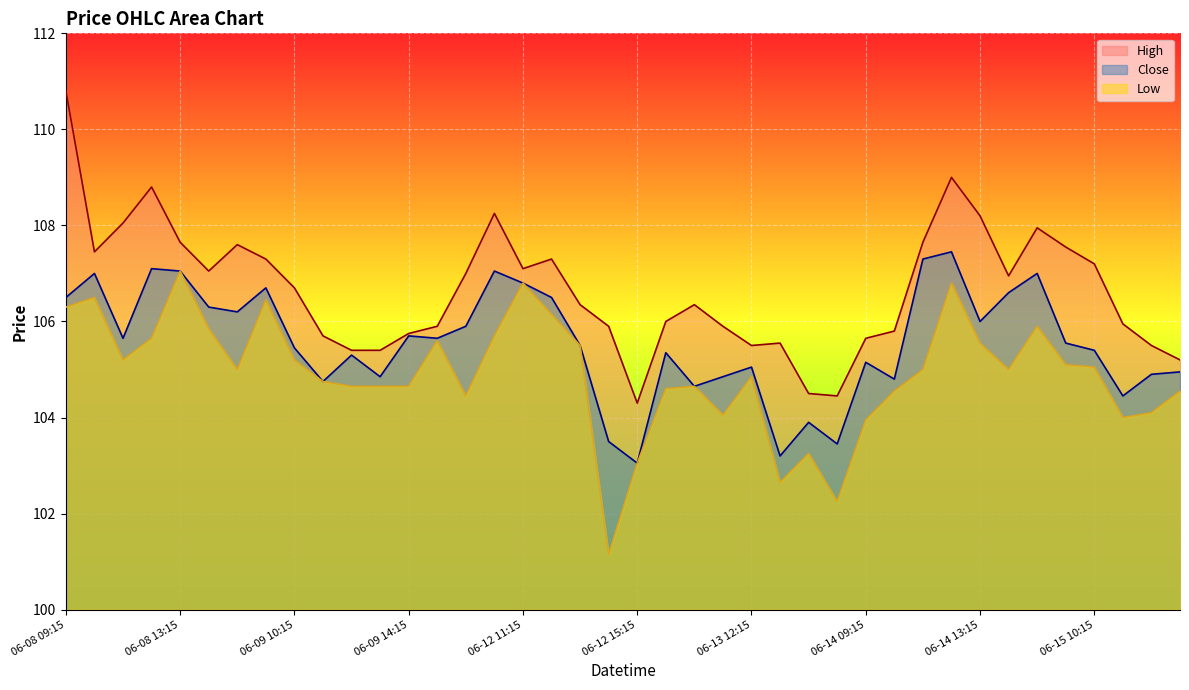

Does the chart display data point markers on the line(s)?

No